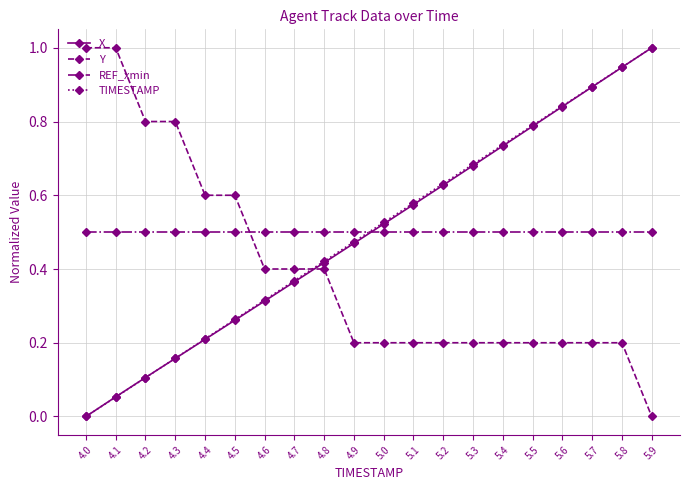

What is the greatest value displayed?

1.0